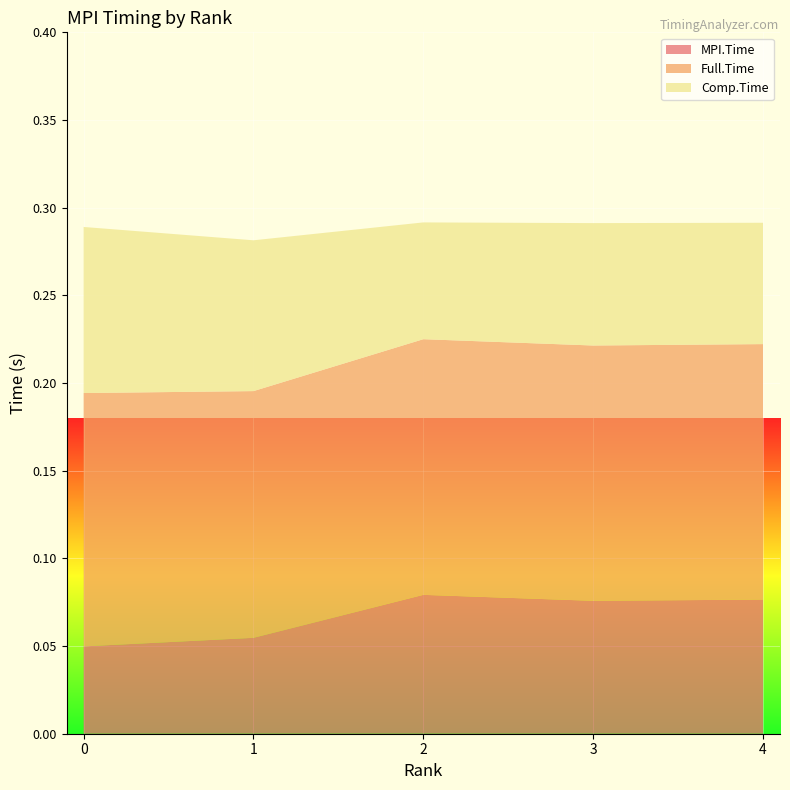

Reading left to right, what are all the values shown in this chart?

MPI.Time: 0=0.0	1=0.1	2=0.1	3=0.1	4=0.1
Full.Time: 0=0.1	1=0.1	2=0.1	3=0.1	4=0.1
Comp.Time: 0=0.1	1=0.1	2=0.1	3=0.1	4=0.1